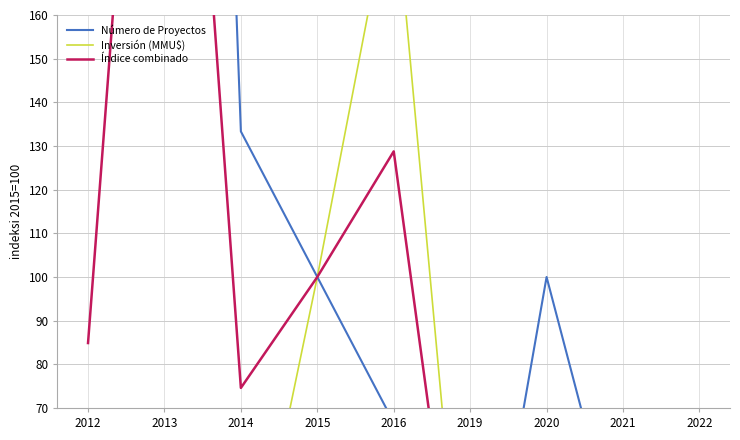

What is the average value of the Índice combinado series?

91.5